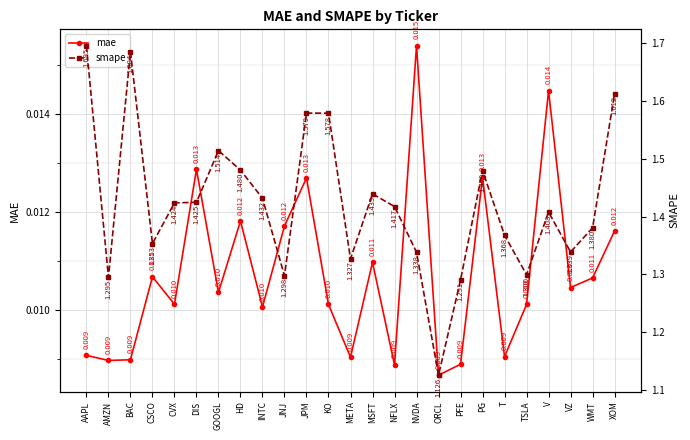

How many lines are shown in the chart?

2